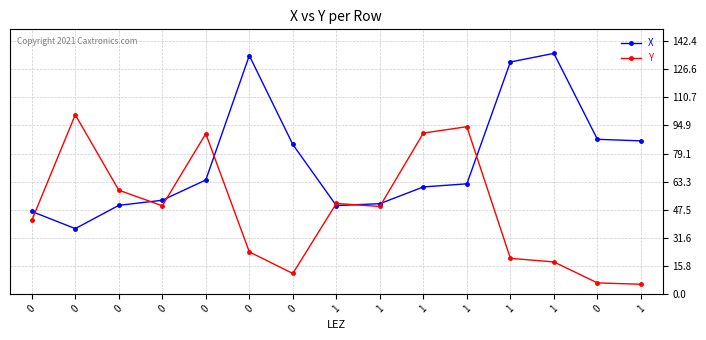

Is it true that Y equals 35.4 at 1?

False